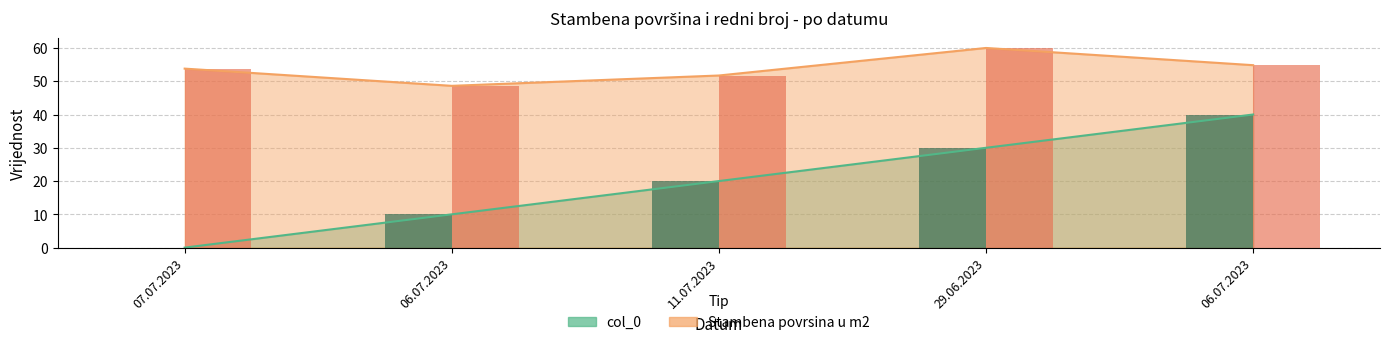

What is the total value across all series at 29.06.2023?

90.0